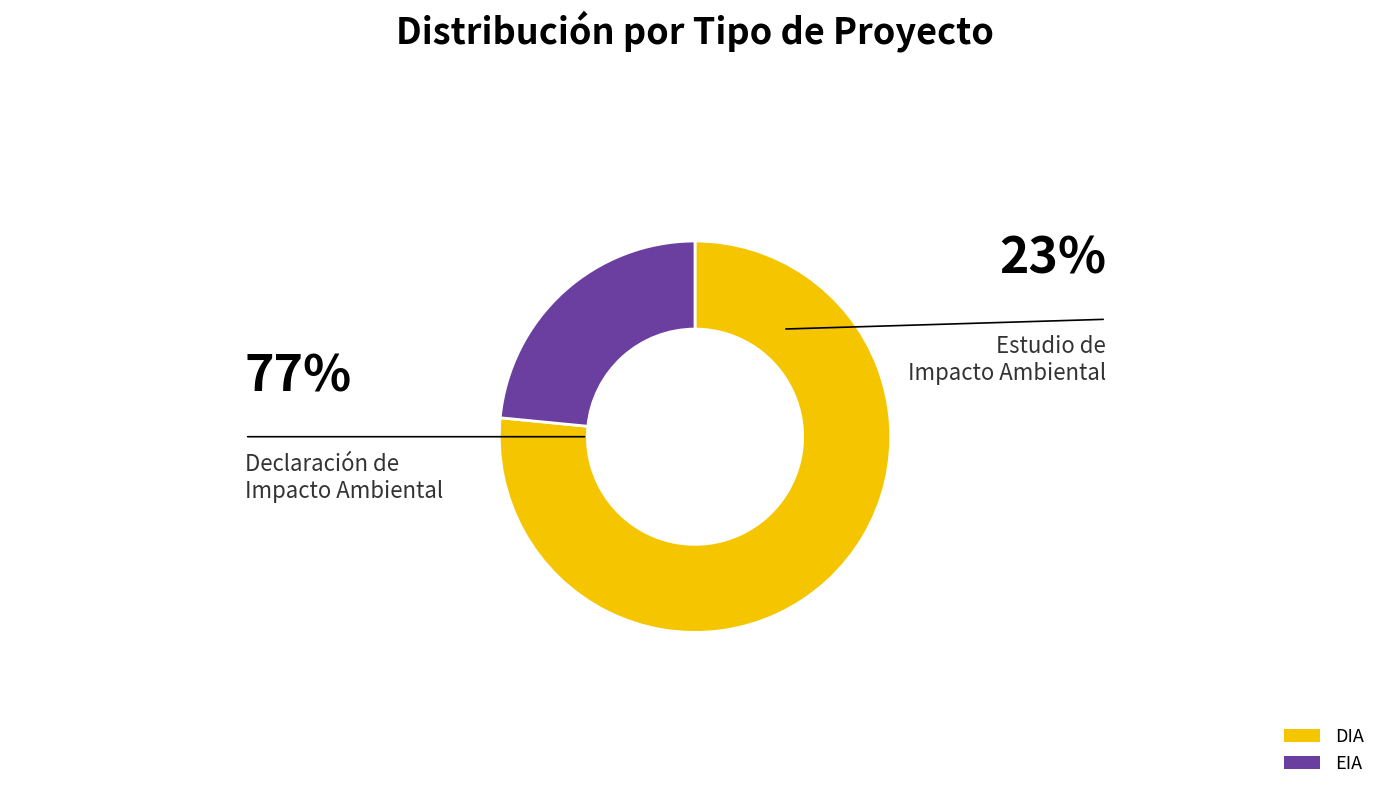

Which slice is the smallest?

EIA